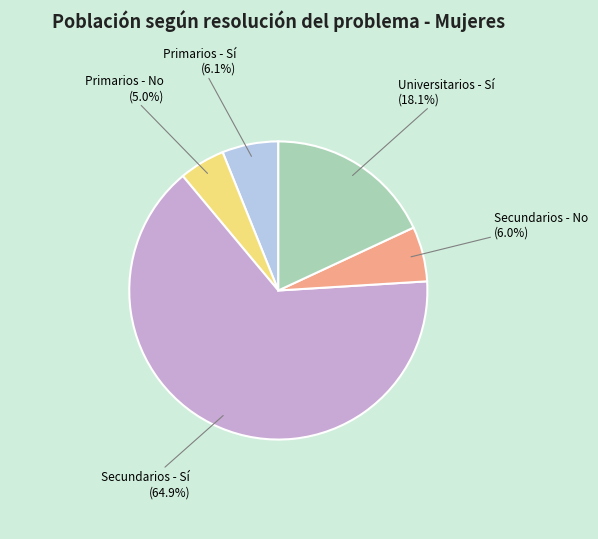

How many slices are in this pie chart?

5